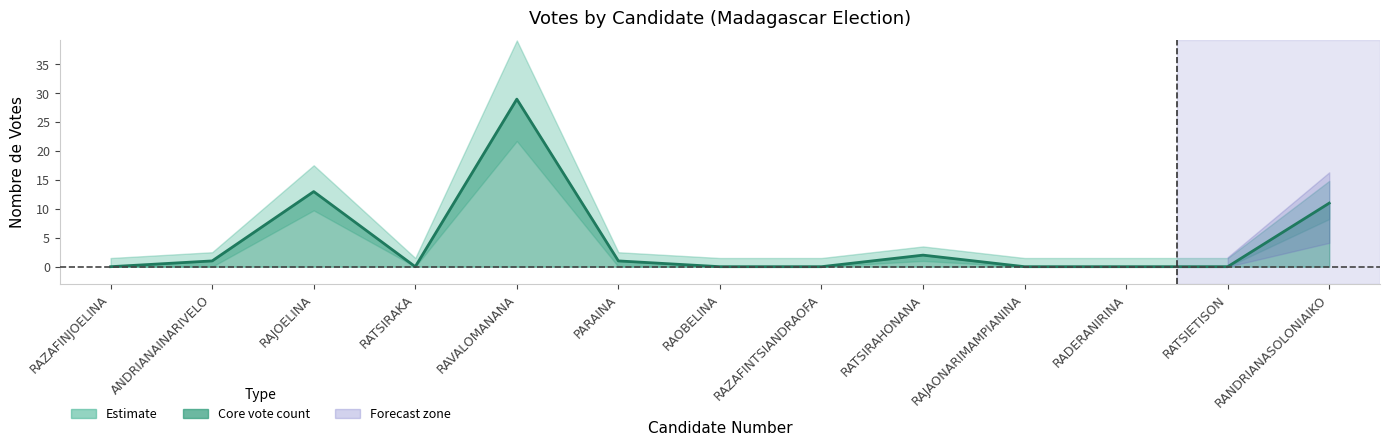

What is the difference between the values at ANDRIANAINARIVELO and RATSIRAKA?

1